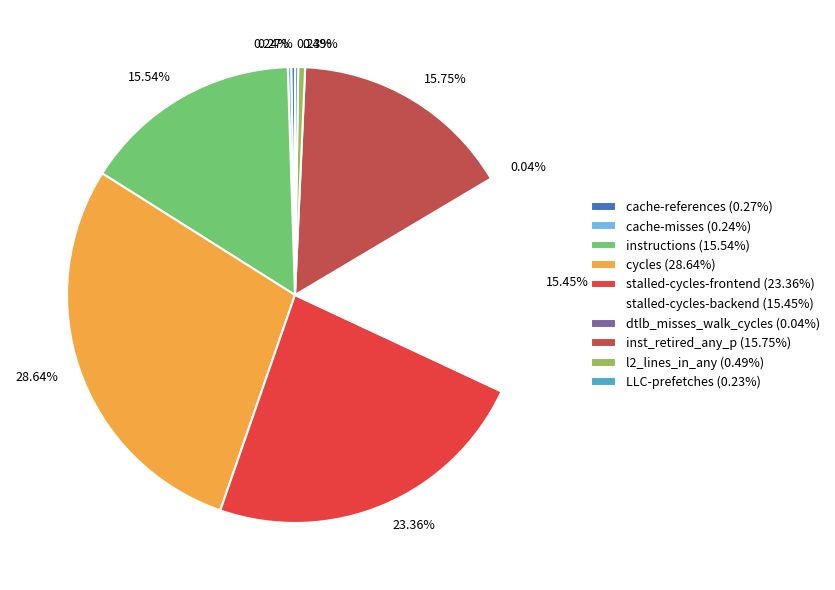

Is there any slice that represents more than half of the pie?

No